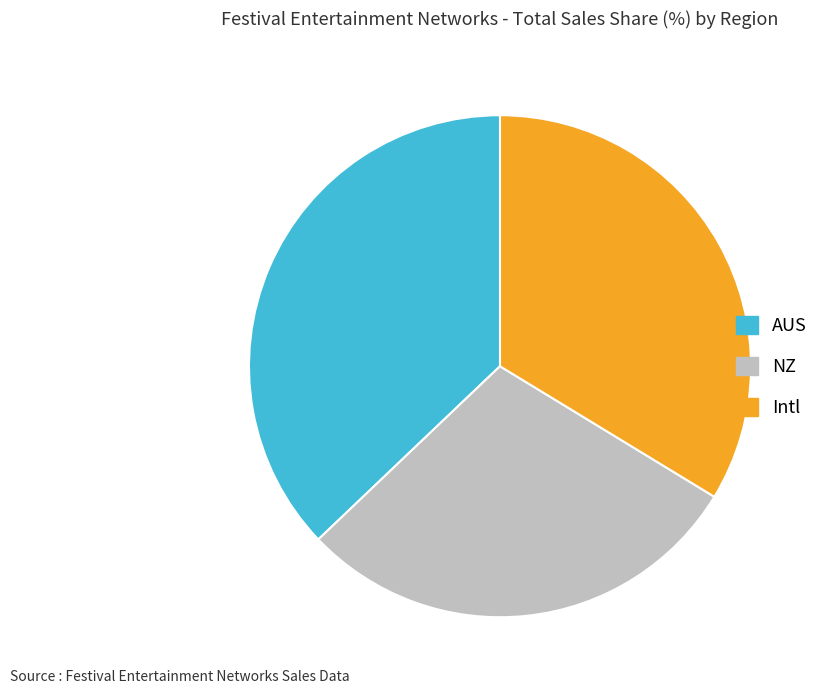

Combined, do NZ and Intl account for over 50%?

Yes